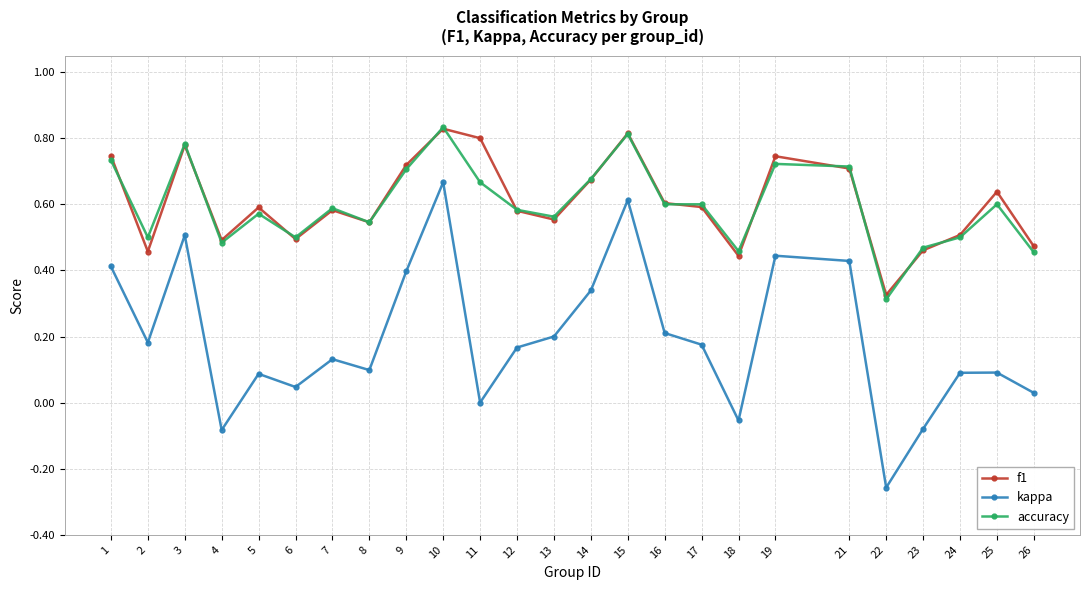

Which series ends up on top after the final intersection of f1 and accuracy?

f1